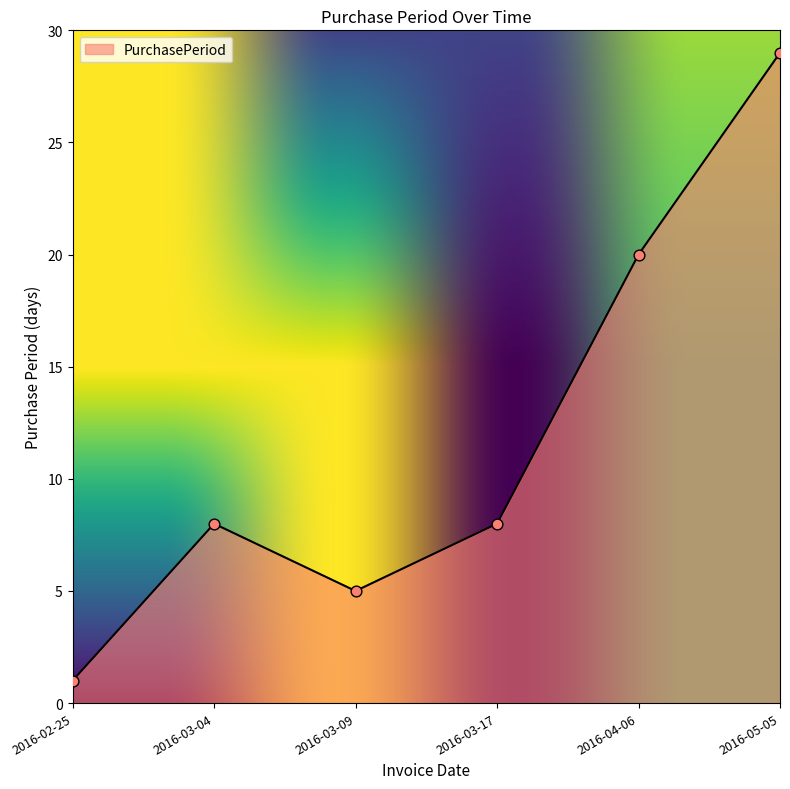

Which has a higher value, 2016-03-17 or 2016-03-09?

2016-03-17